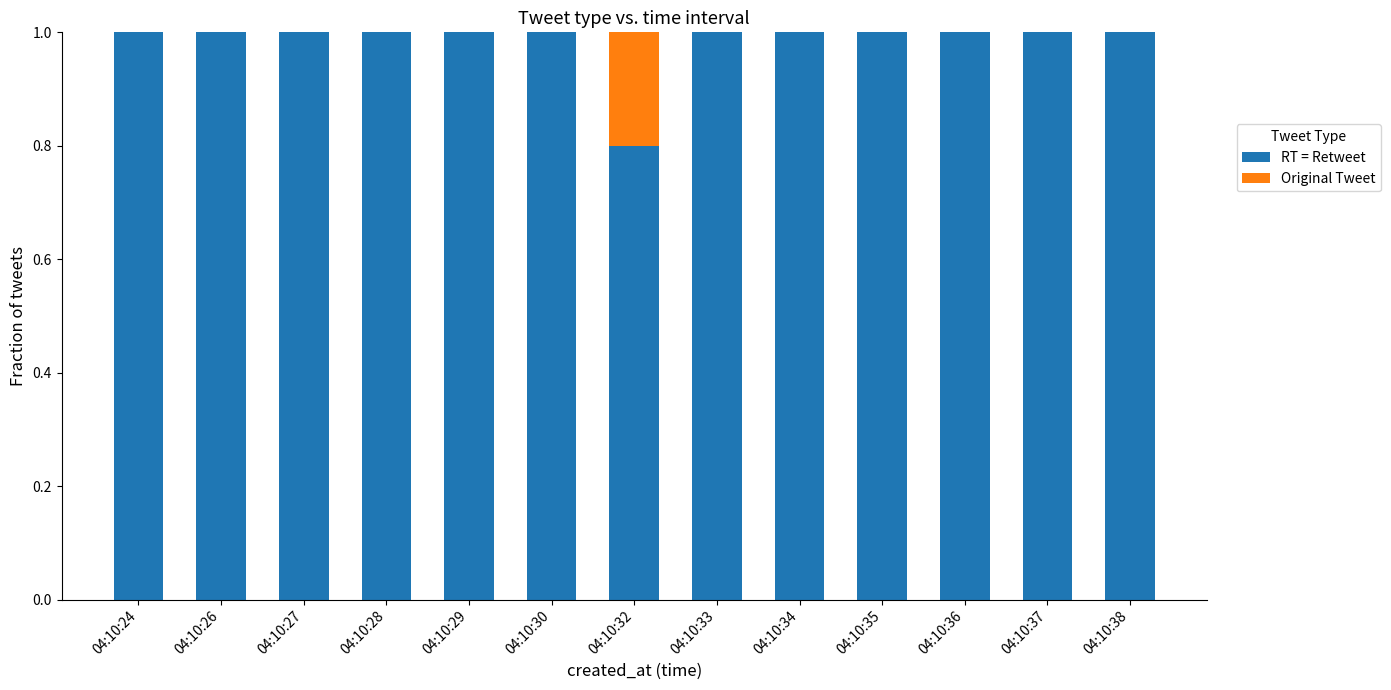

What is the maximum value for RT = Retweet?

1.0